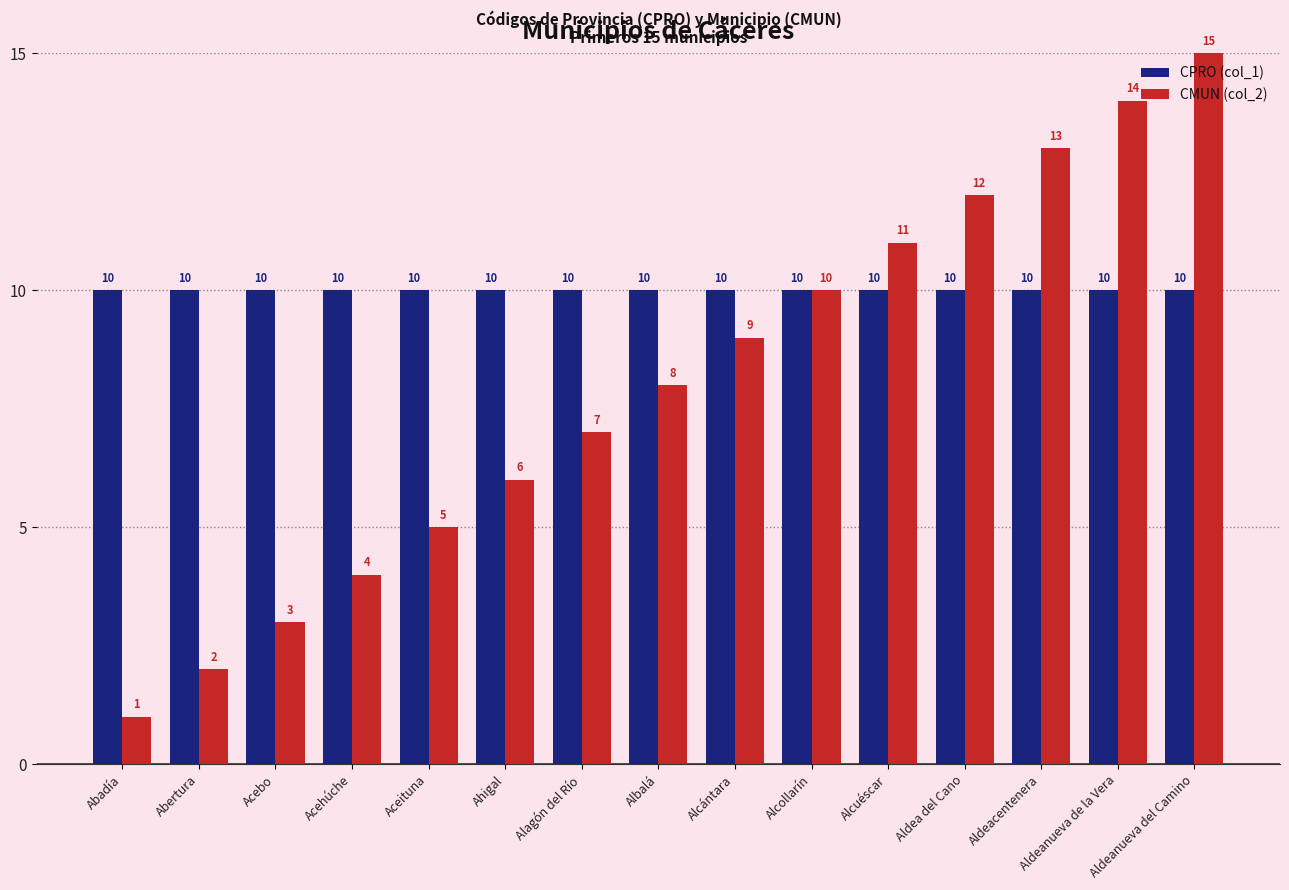

What is the difference between the CMUN (col_2) values at Alcántara and Abadía?

8